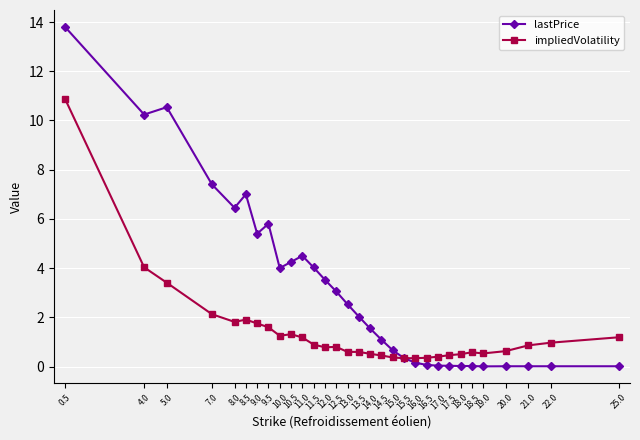

Rank the series by their maximum value, from lowest to highest.

impliedVolatility, lastPrice